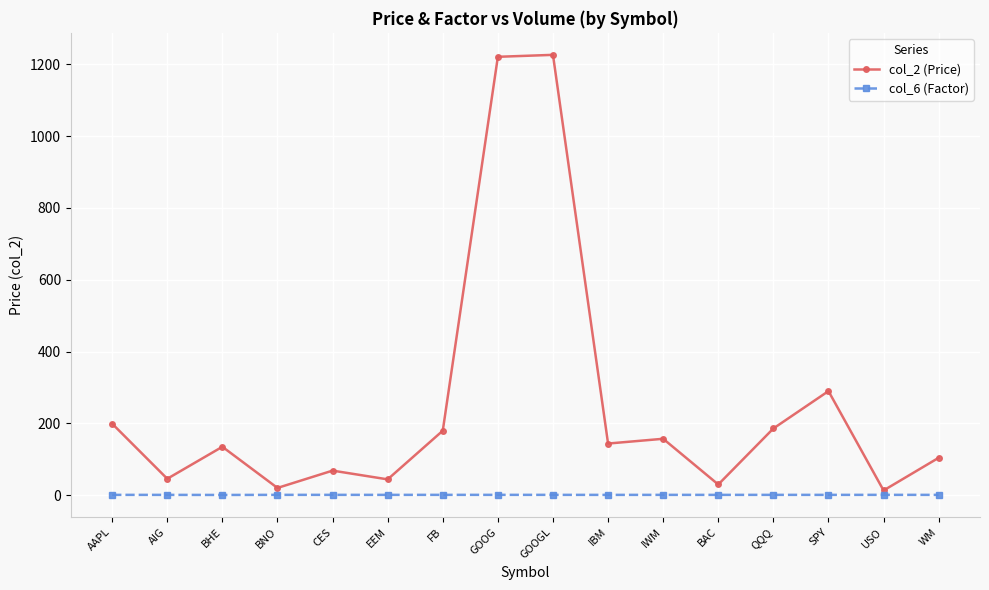

Is this an area chart (filled region under the line)?

No